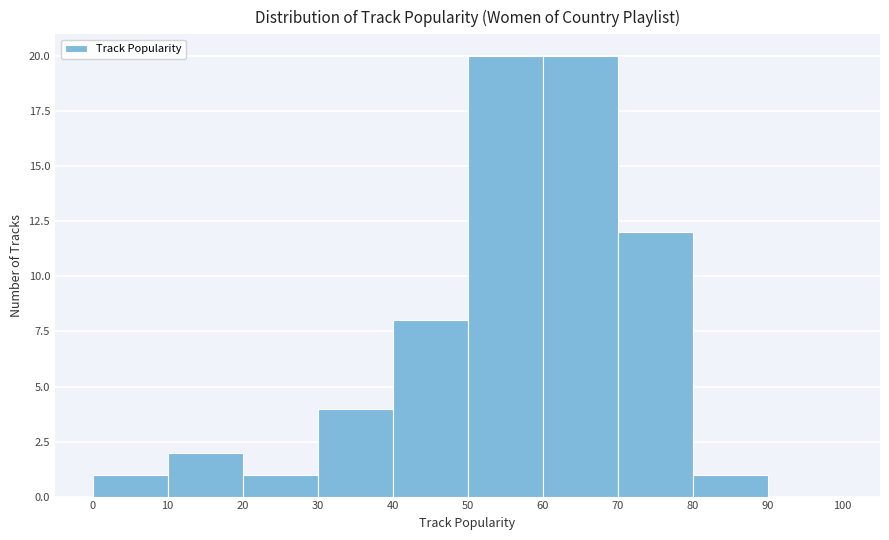

Reading left to right, list every bar in this chart as the range it spans on the x-axis followed by its height. The values are not printed on the chart, so give them approximately, as read against the axis.

0 to 10: 1
10 to 20: 2
20 to 30: 1
30 to 40: 4
40 to 50: 8
50 to 60: 20
60 to 70: 20
70 to 80: 12
80 to 90: 1
90 to 100: 0